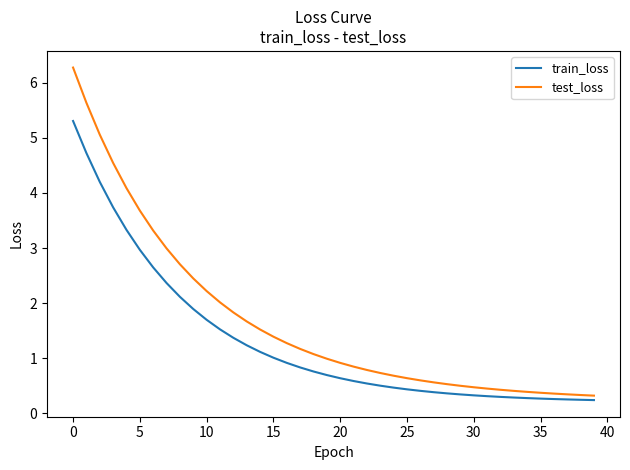

What is the difference between the maximum and minimum values in the test_loss series?

6.0